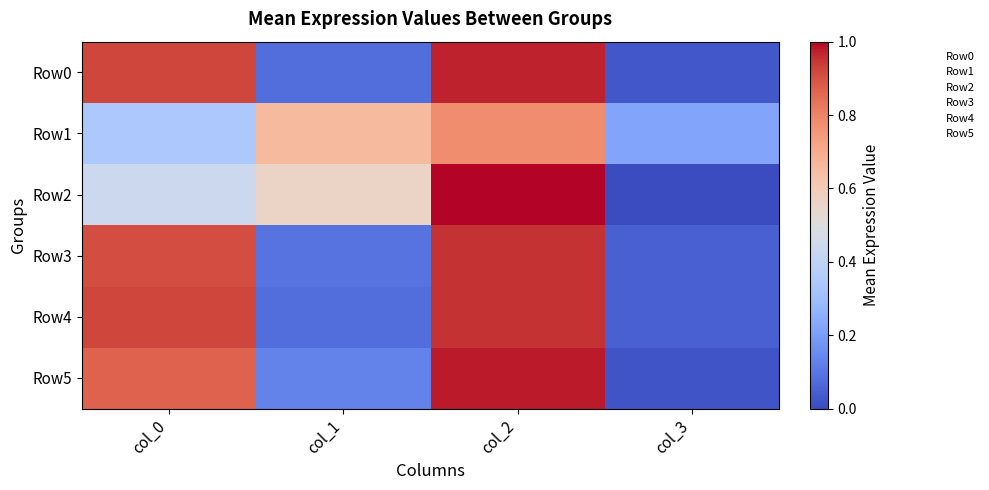

Which series changed the most between col_2 and col_3?

Row2